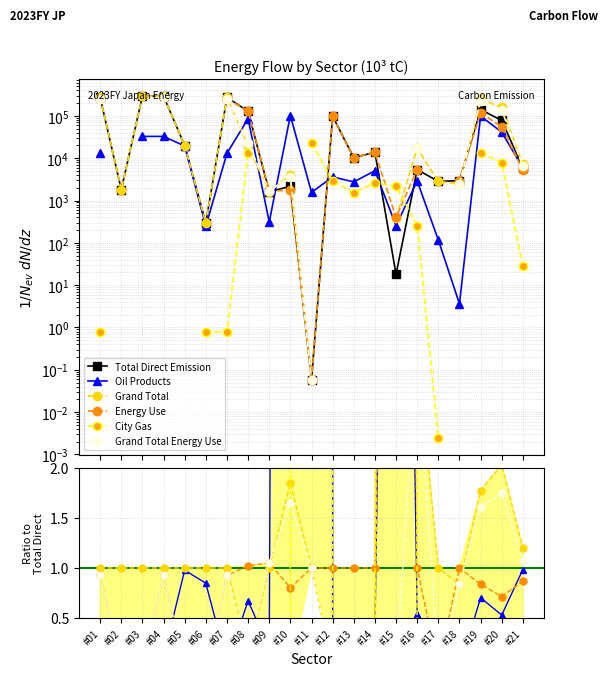

The value of Total Direct Emission at #06 is 294.3. True or false?

True